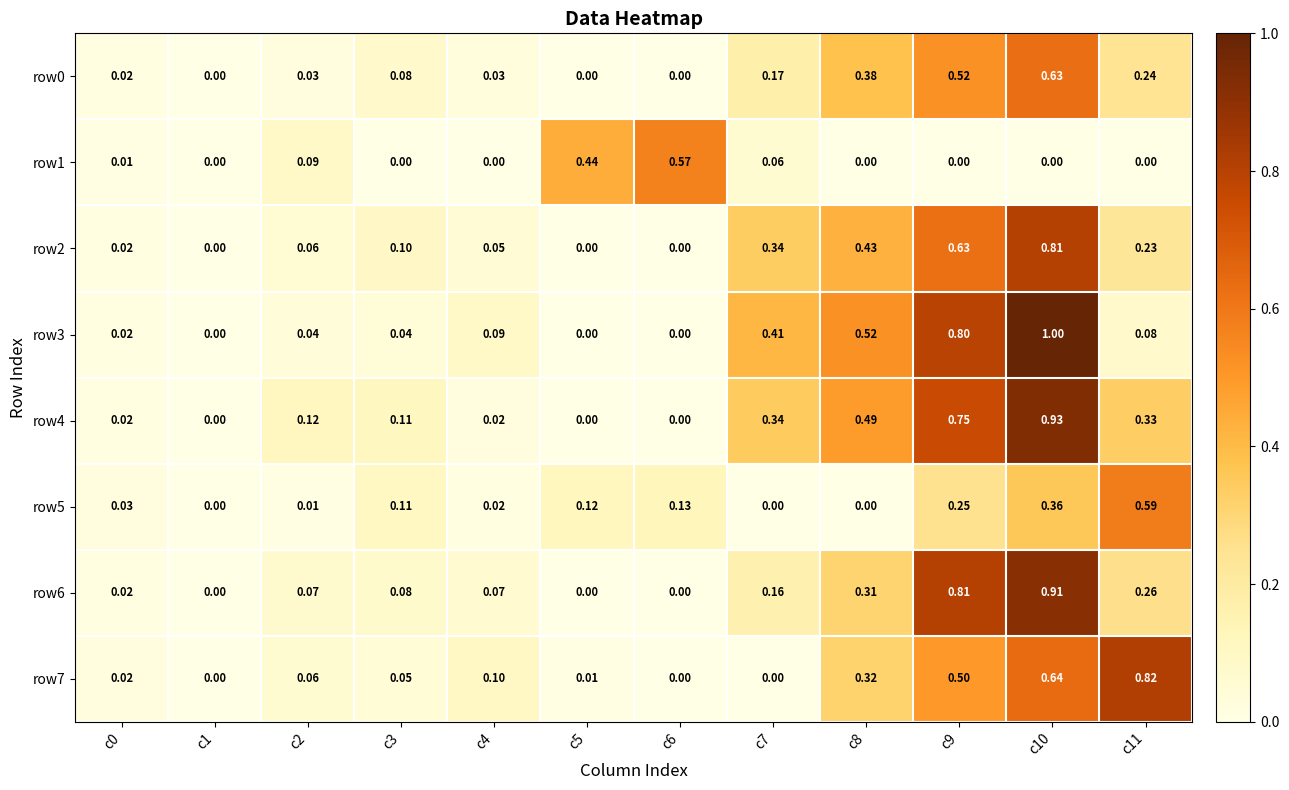

At which category does the chart reach its peak across all series?

c10